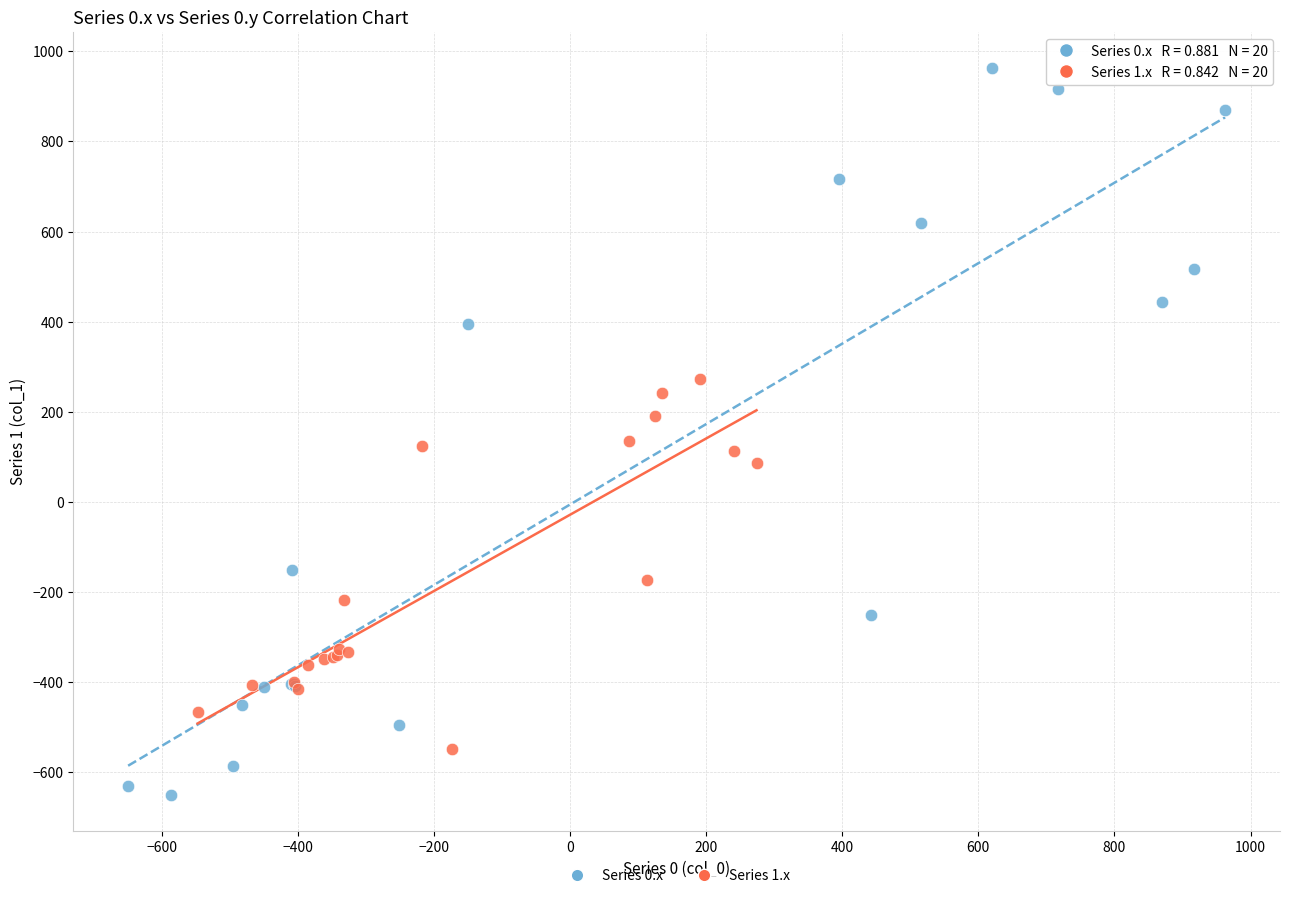

Which series contains the lowest Y value?

Series 0.x